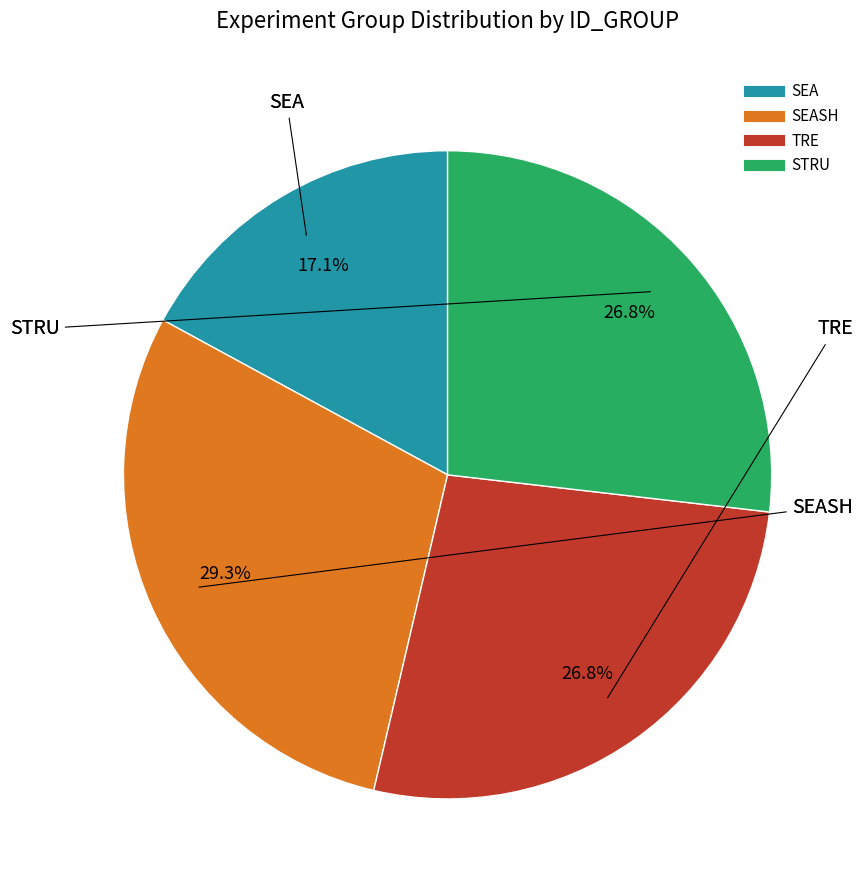

Is there a majority slice in this chart?

No